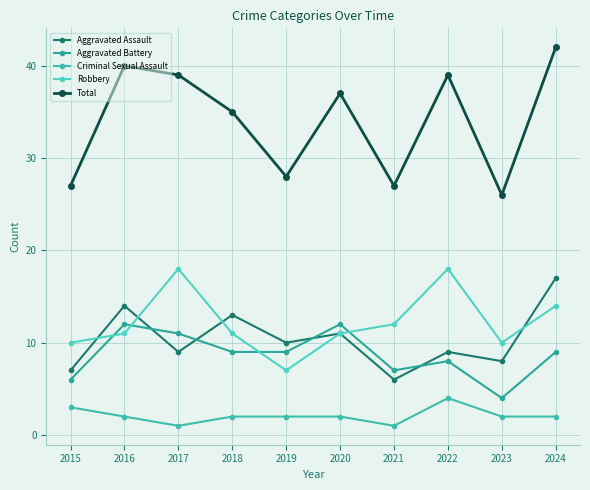

At which category is the sum across all series the highest?

2024